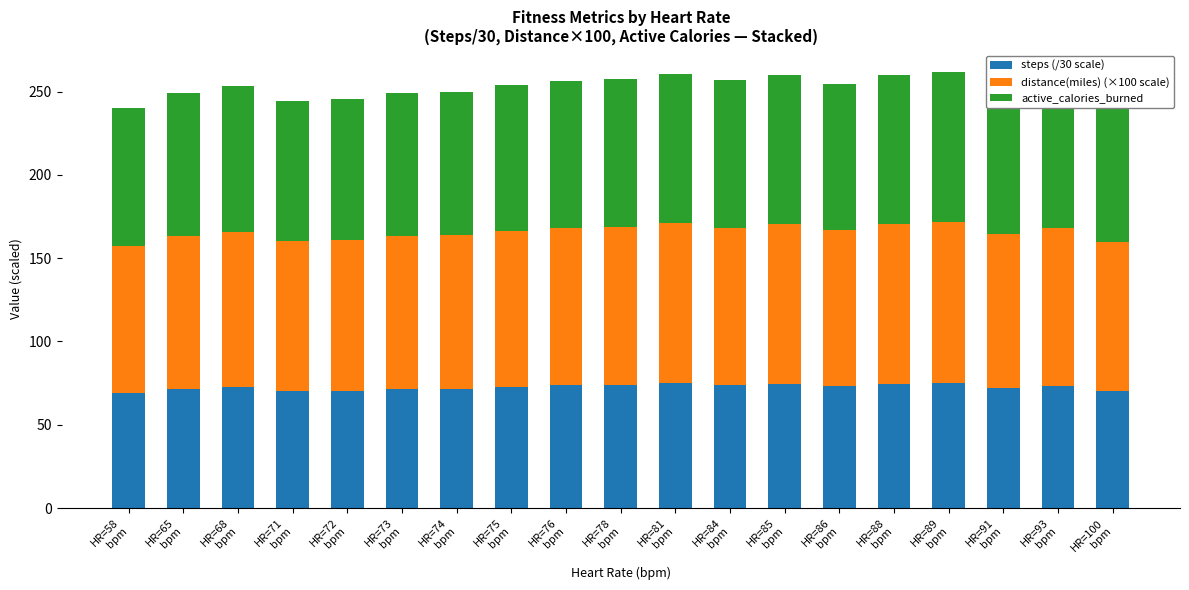

What is the maximum value for steps (/30 scale)?

75.2